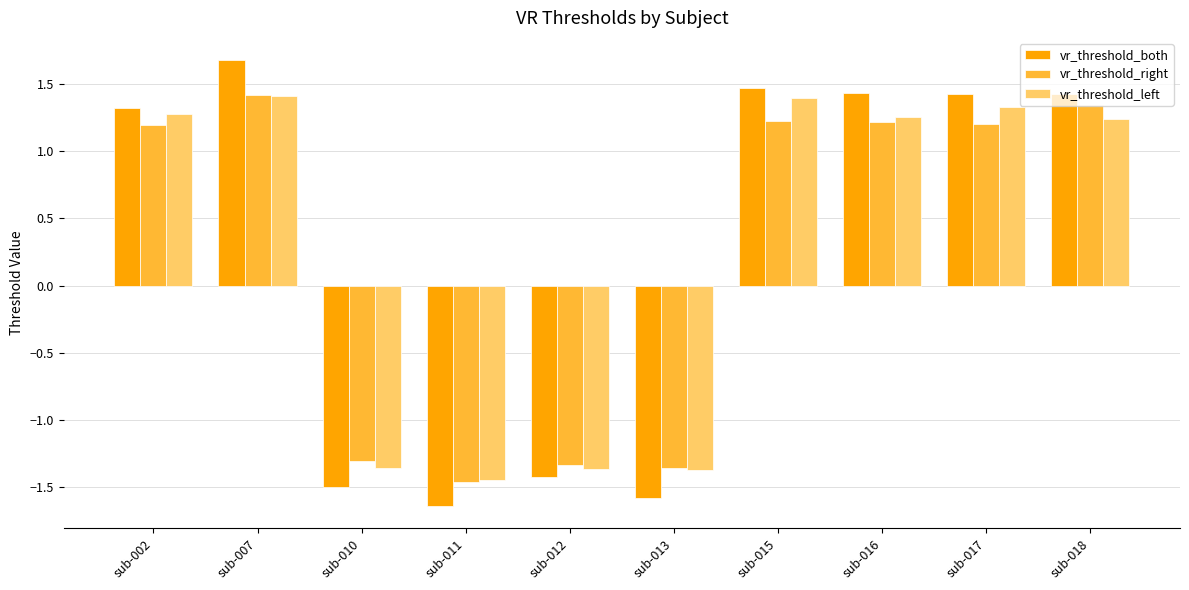

What is the spread (max minus min) of values at sub-007?

0.3